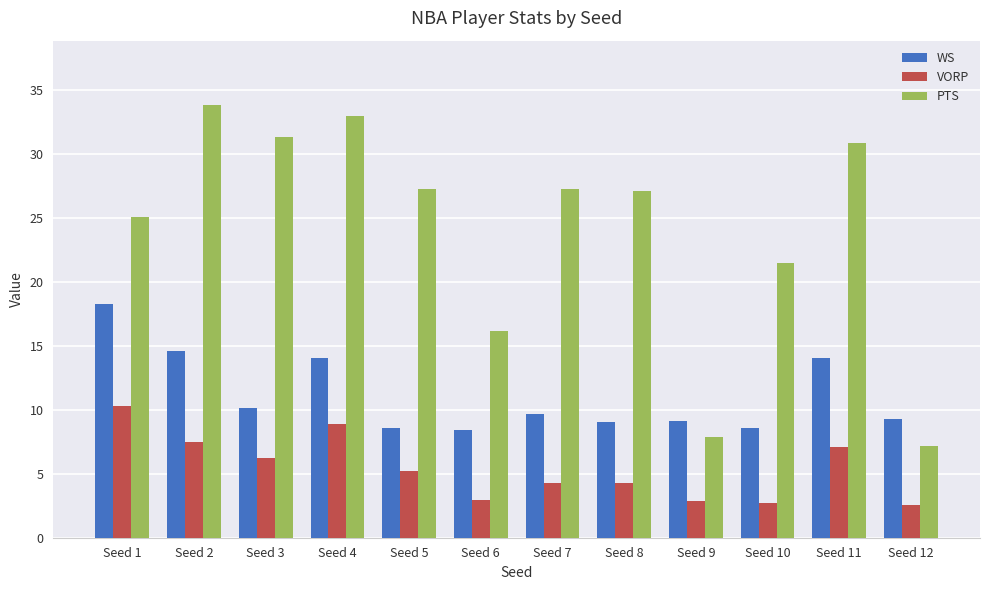

Which series has the widest spread of values?

PTS